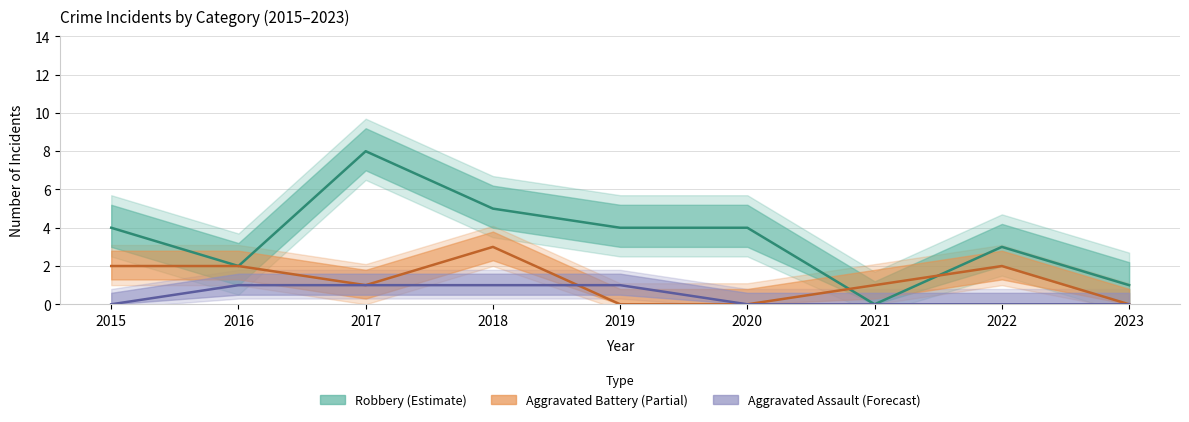

Which series has the largest range (max minus min)?

Robbery